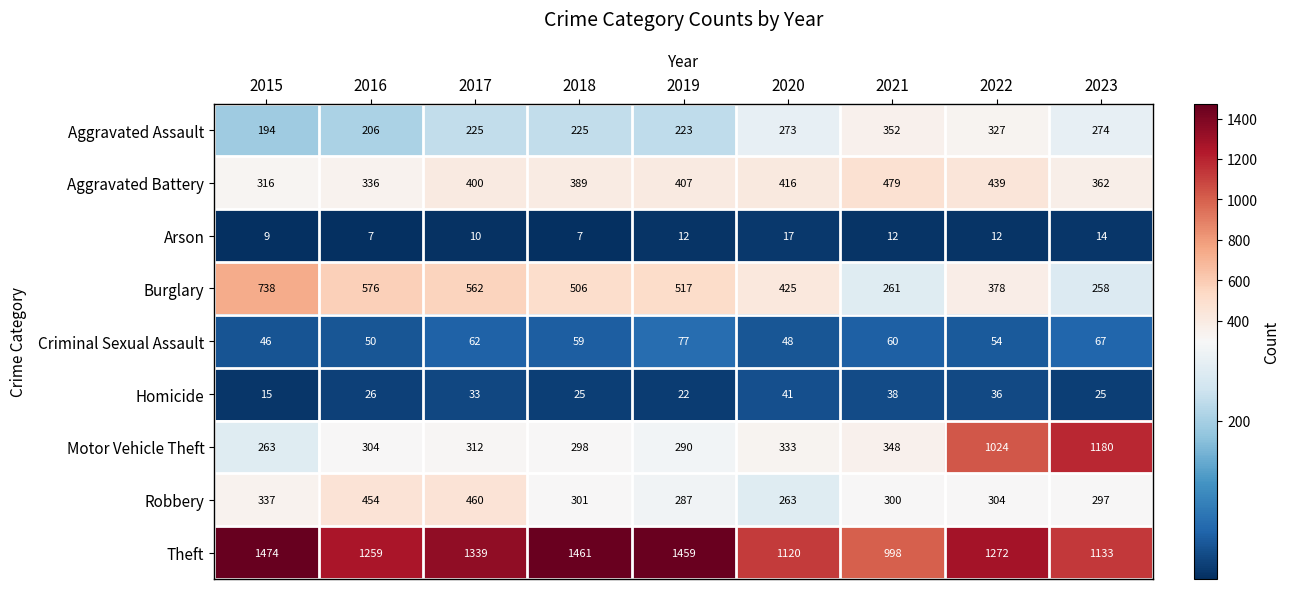

At which label does Aggravated Assault reach its peak?

2021